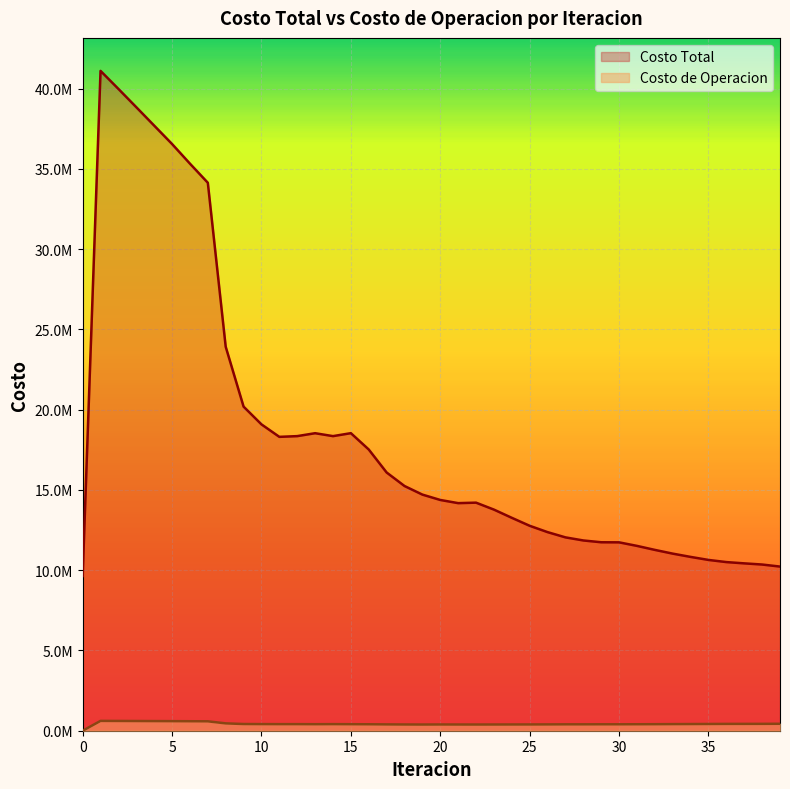

What is the difference between the maximum and minimum values in the Costo de Operacion series?

612538.7